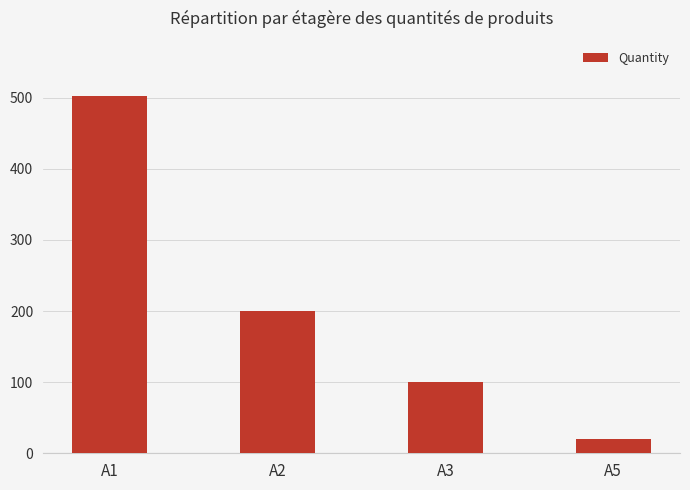

At which label does the data first exceed 200?

A1